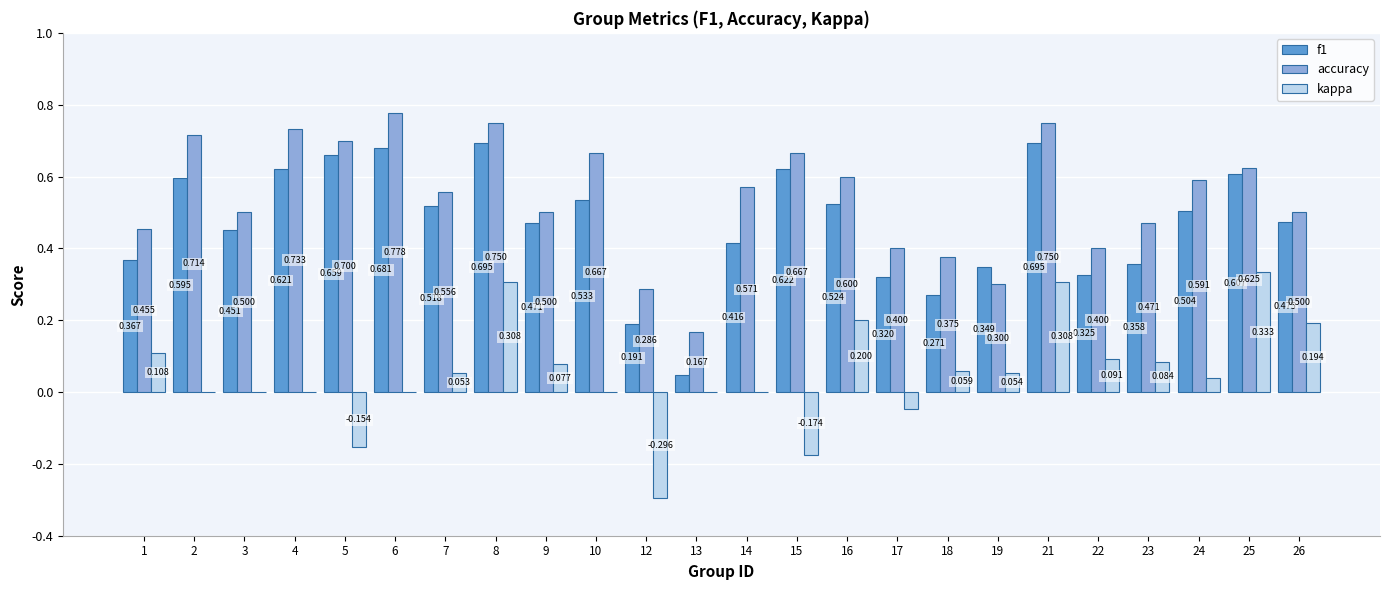

Are the bars horizontal?

No